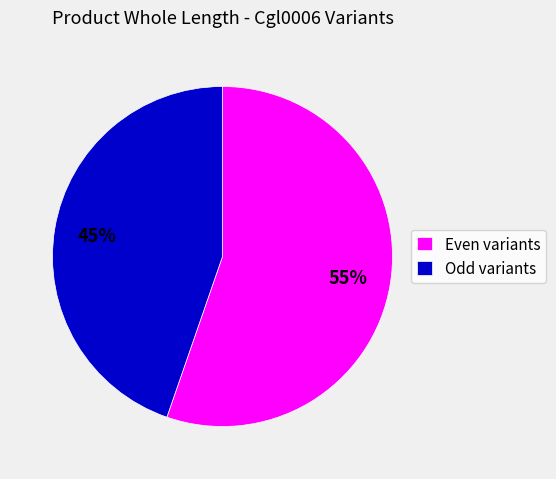

Rank the categories by value from highest to lowest.

Even variants, Odd variants